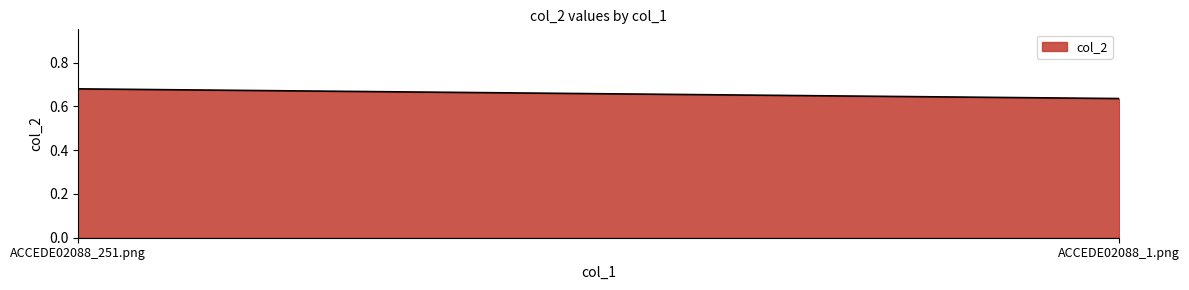

At which category does the chart reach its minimum across all series?

ACCEDE02088_1.png